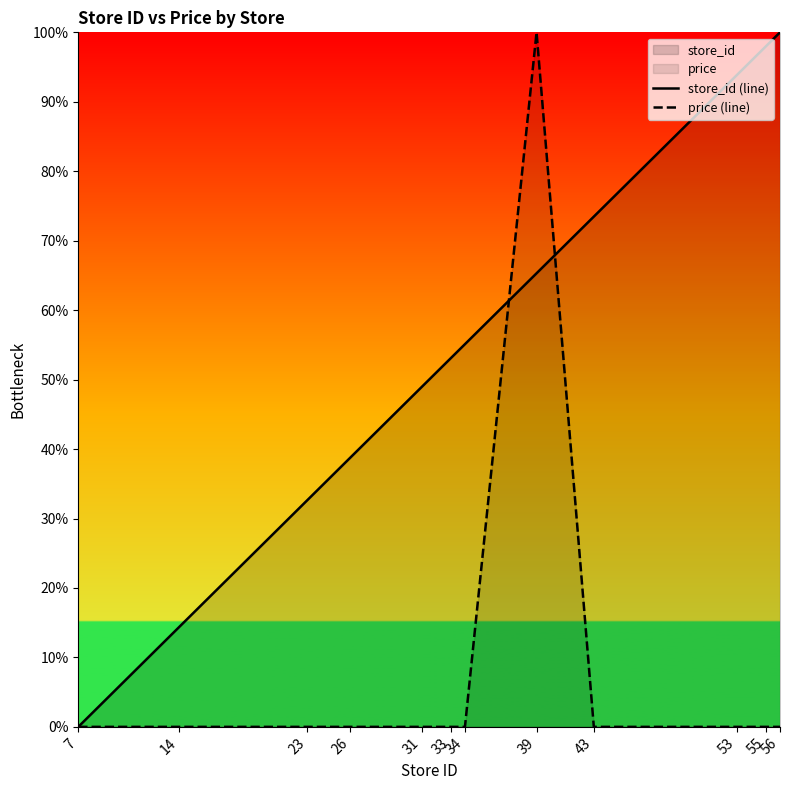

At which category is the sum across all series the highest?

39